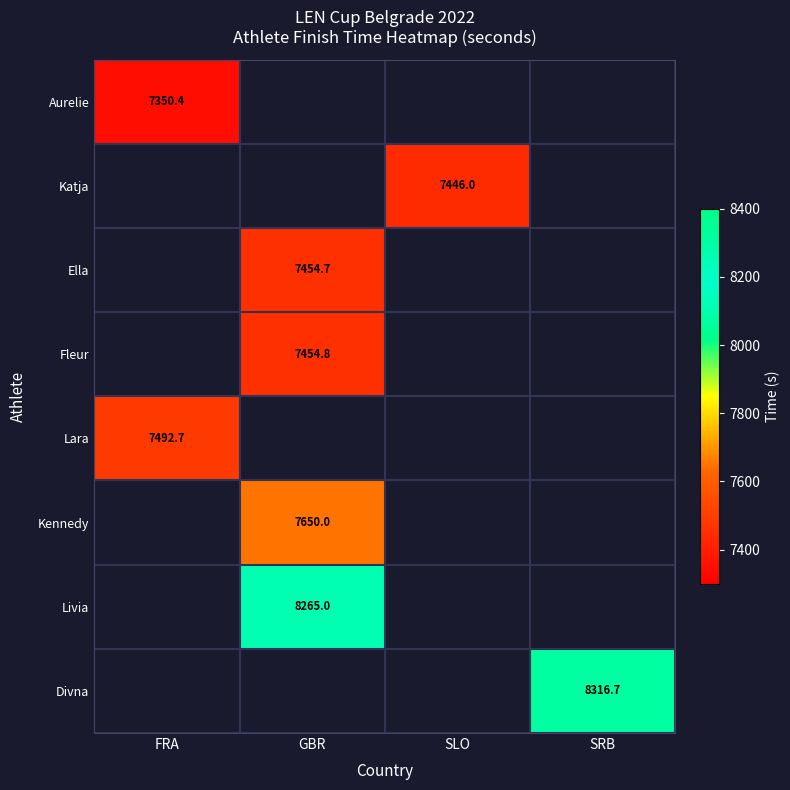

The value of Livia at GBR is 8265.0. True or false?

True